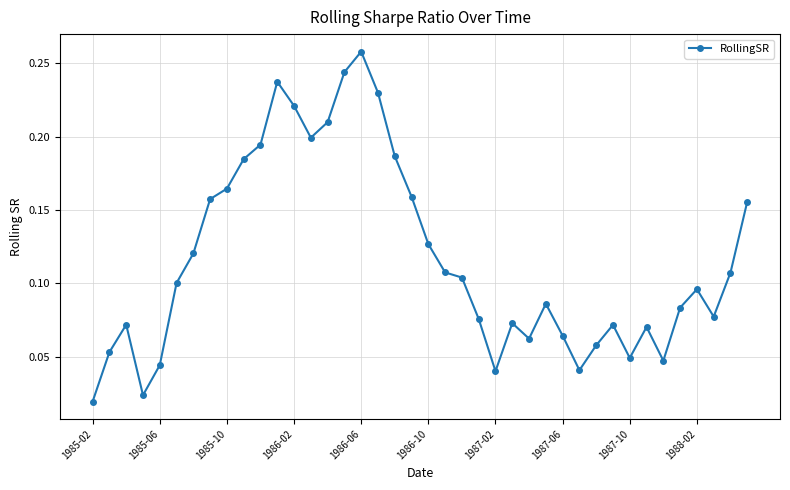

What is the sum of all values?

4.7